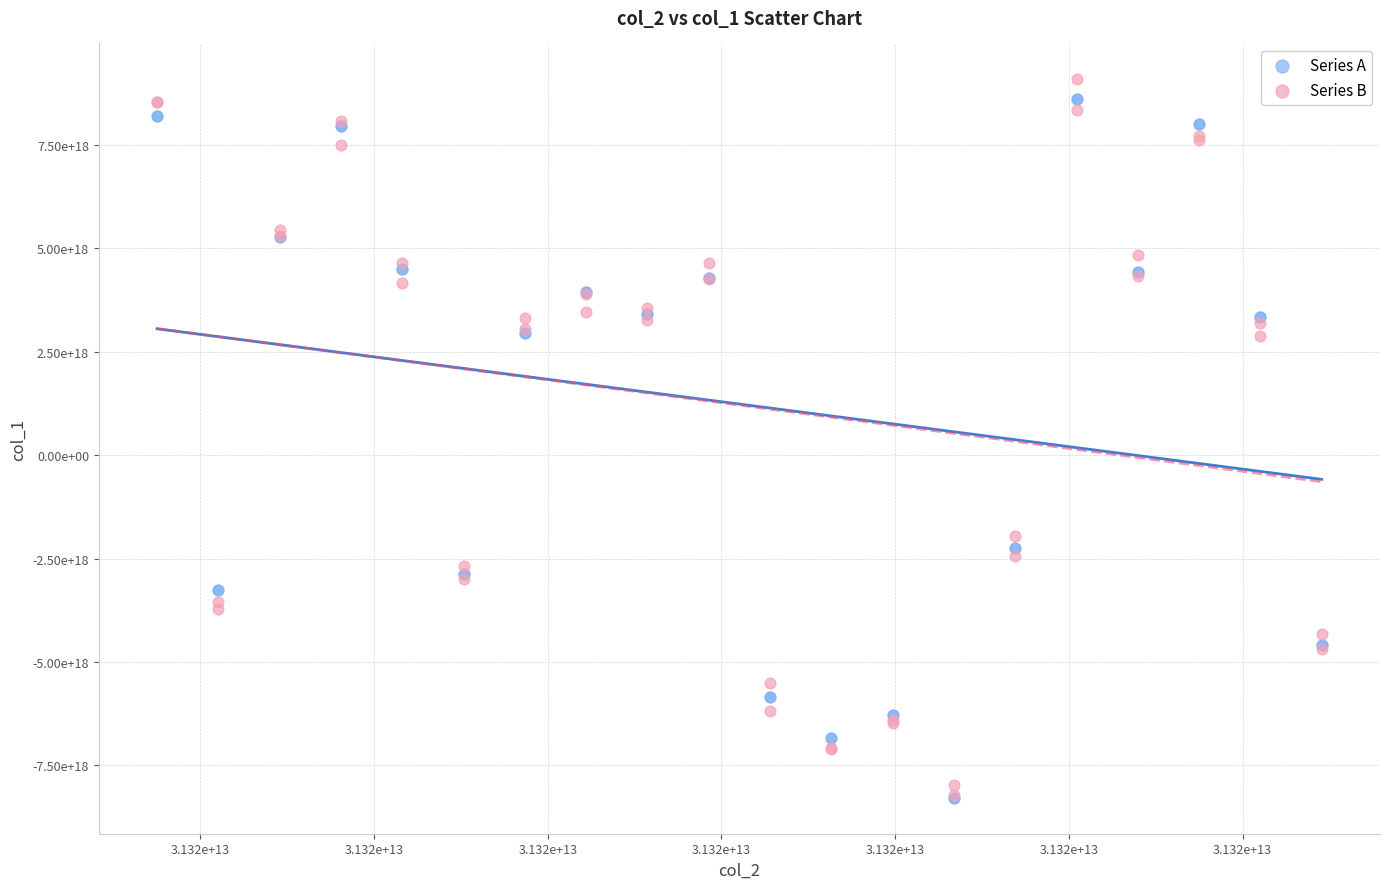

Which series has the widest spread of Y values?

Series B